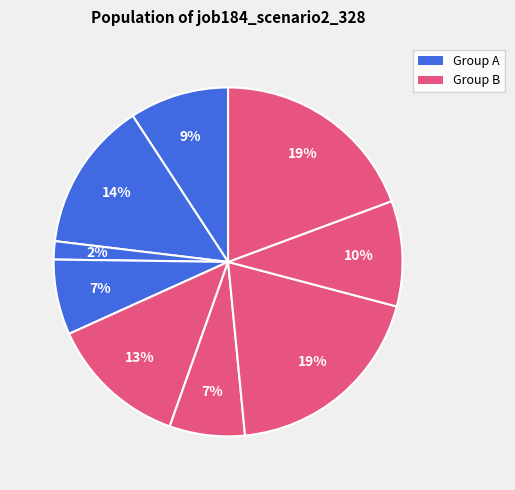

To the nearest percent, what is the average slice percentage?

11%